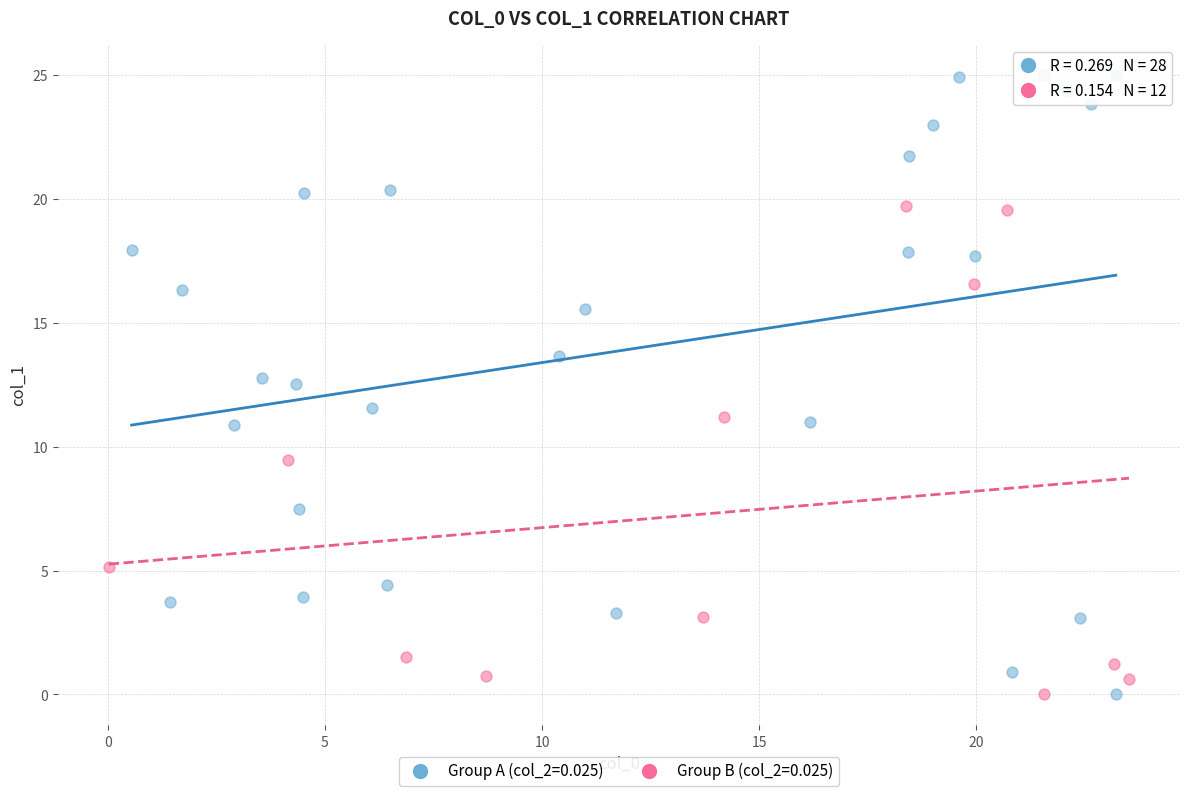

Which series has the widest spread of Y values?

Group A (col_2=0.025)